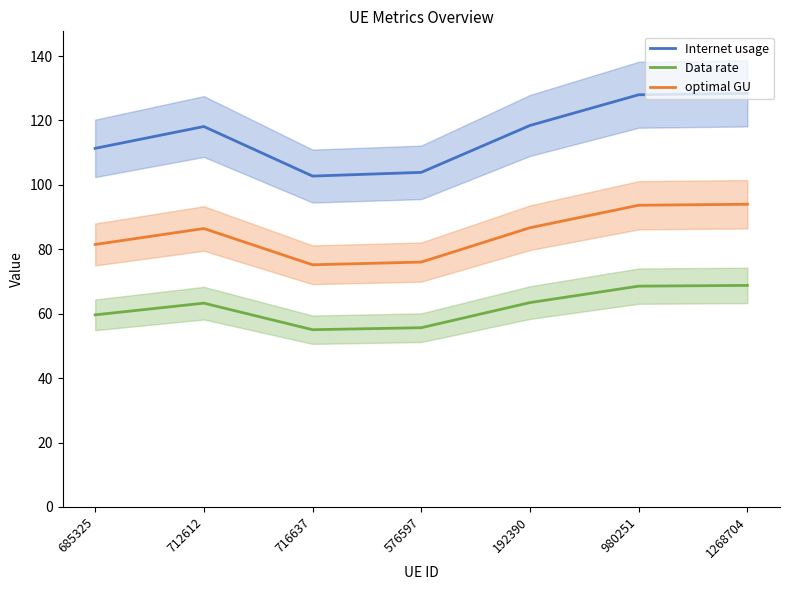

At which category is the sum across all series the highest?

1268704